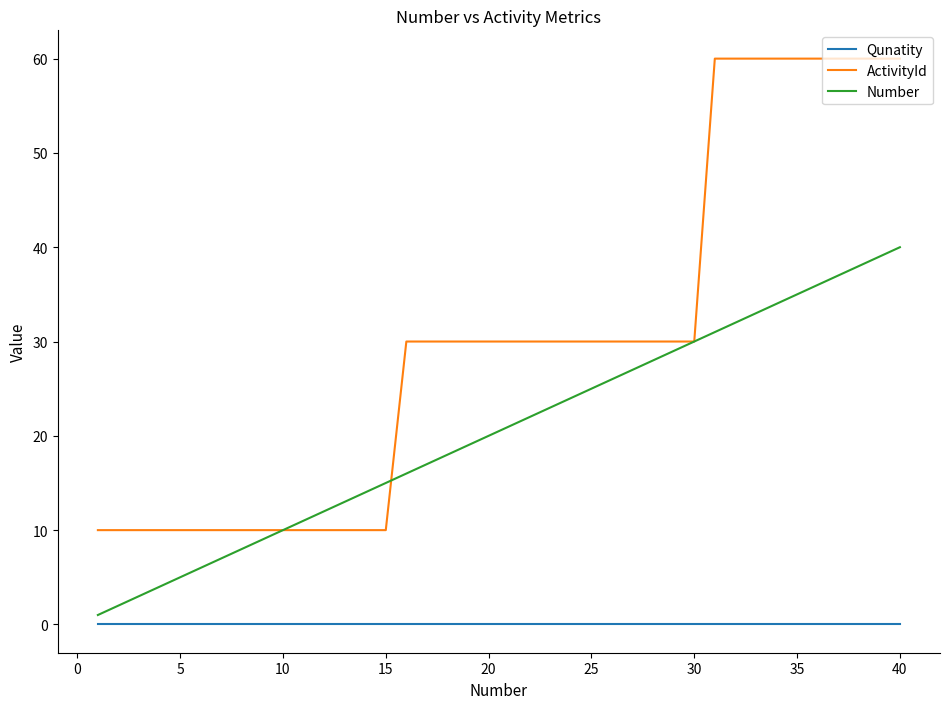

True or false: ActivityId and Qunatity cross at least once.

False